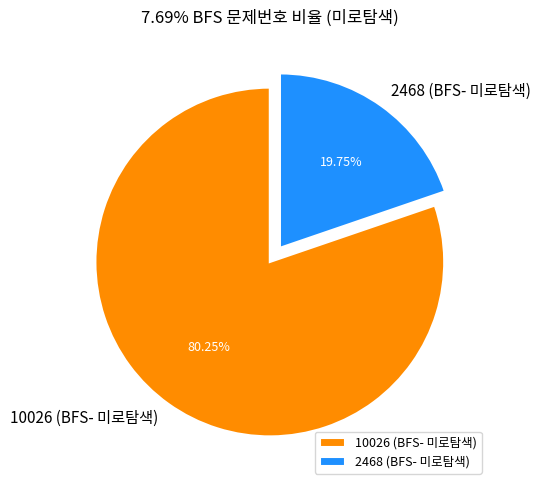

Is there a majority slice in this chart?

Yes